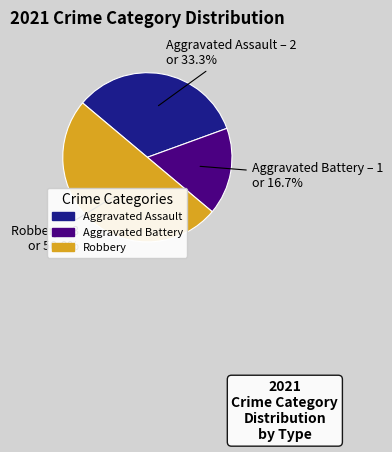

How many slices are in this pie chart?

3